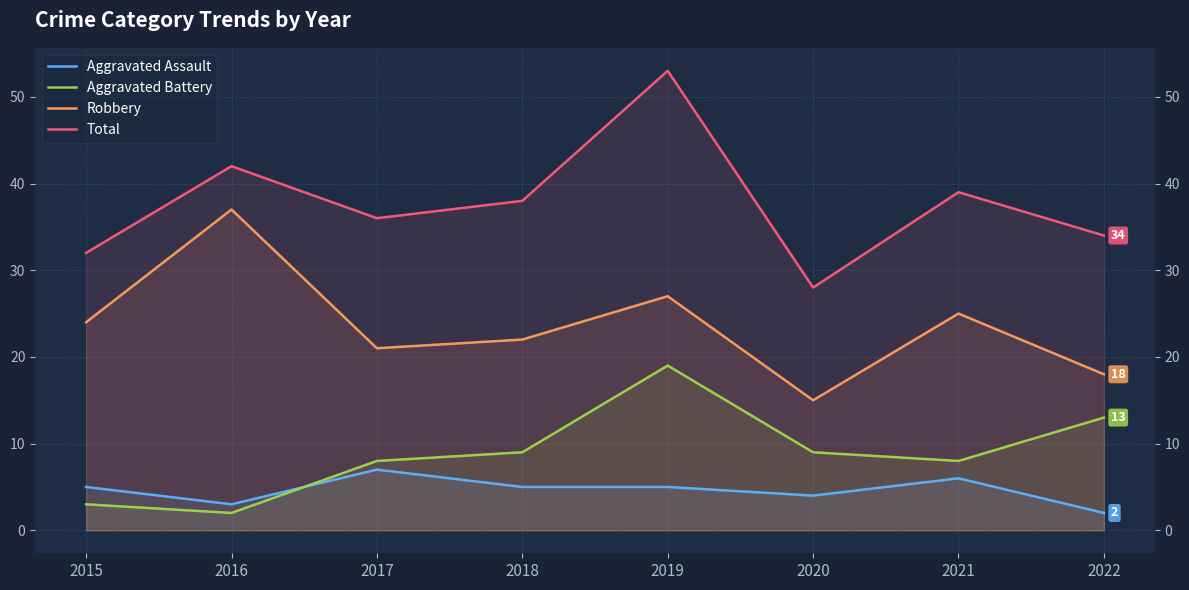

At which category does Total reach its first local peak?

2016